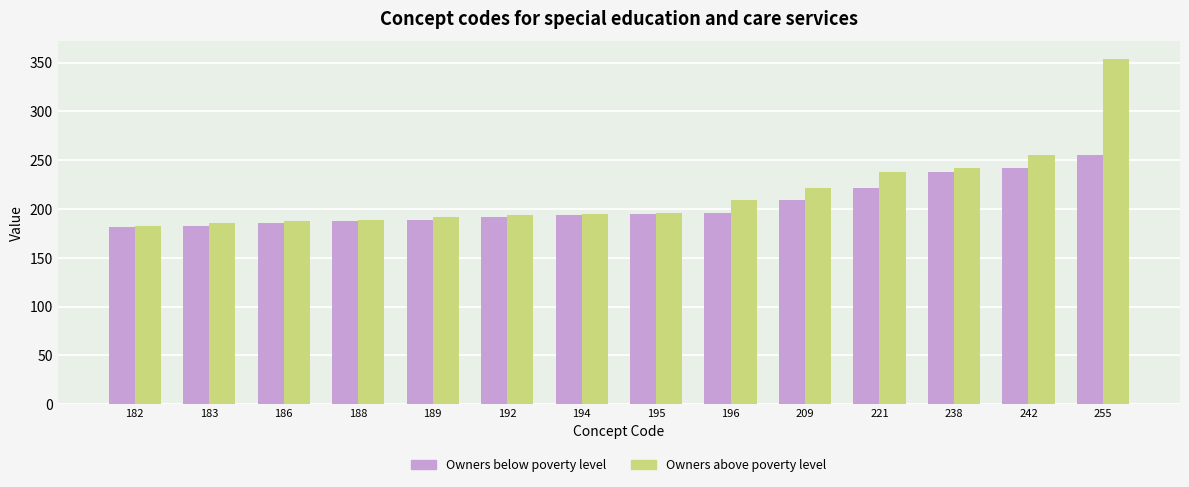

Are the bars grouped side by side (vs. stacked)?

Yes